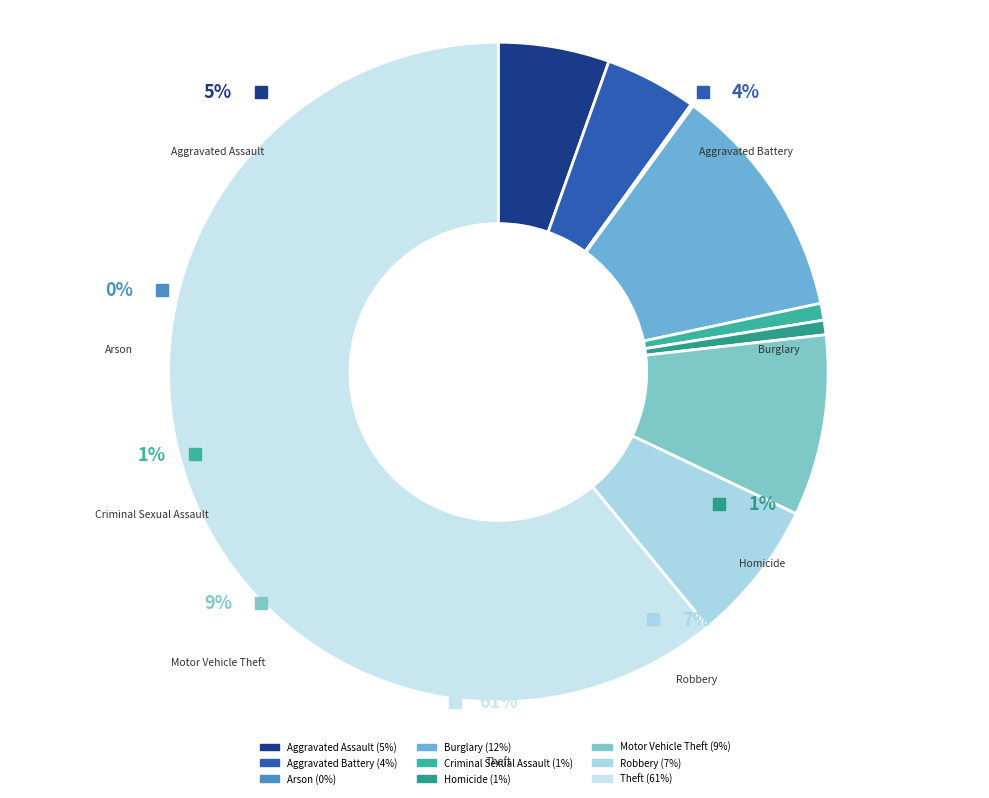

To the nearest percent, what is the difference between the Burglary and Homicide slice percentages?

11%